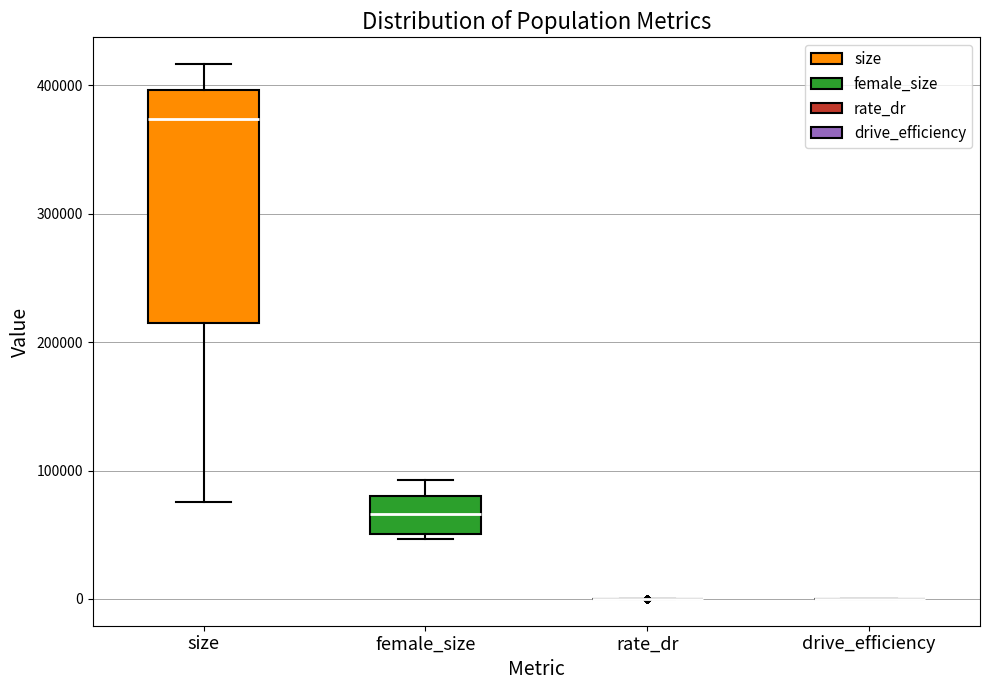

Where is the upper edge of the box for size on the y-axis? The values are not printed on the chart, so give them approximately, as read against the axis.

400000